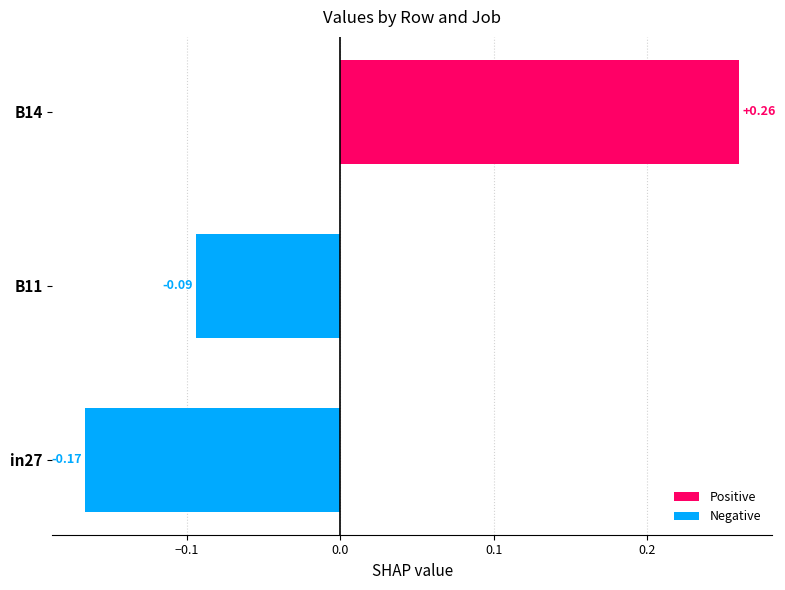

List the labels in order of value, largest first.

B14, B11, in27